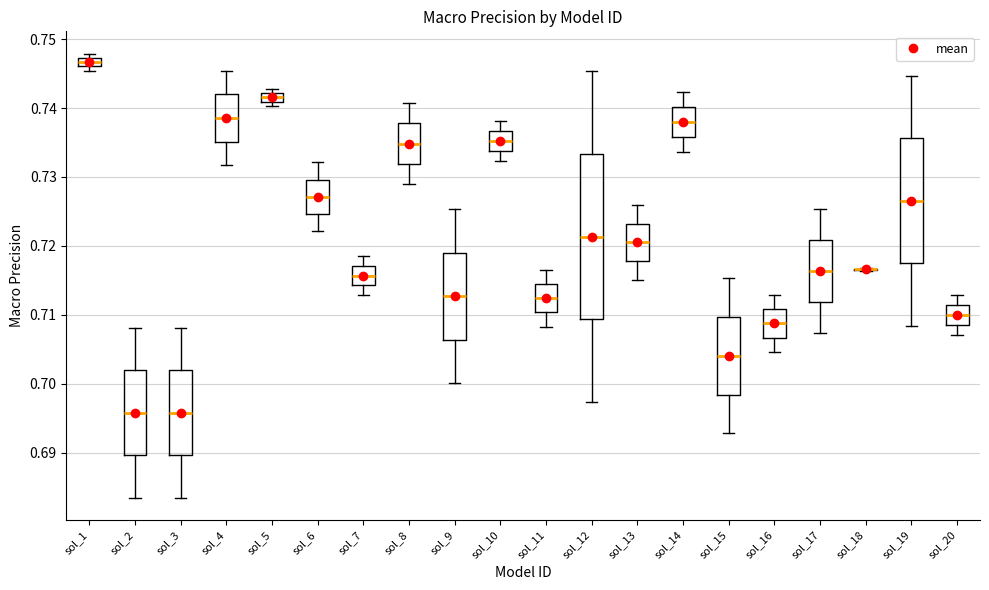

Where does the lower whisker of the box for sol_16 end on the y-axis? The values are not printed on the chart, so give them approximately, as read against the axis.

0.705